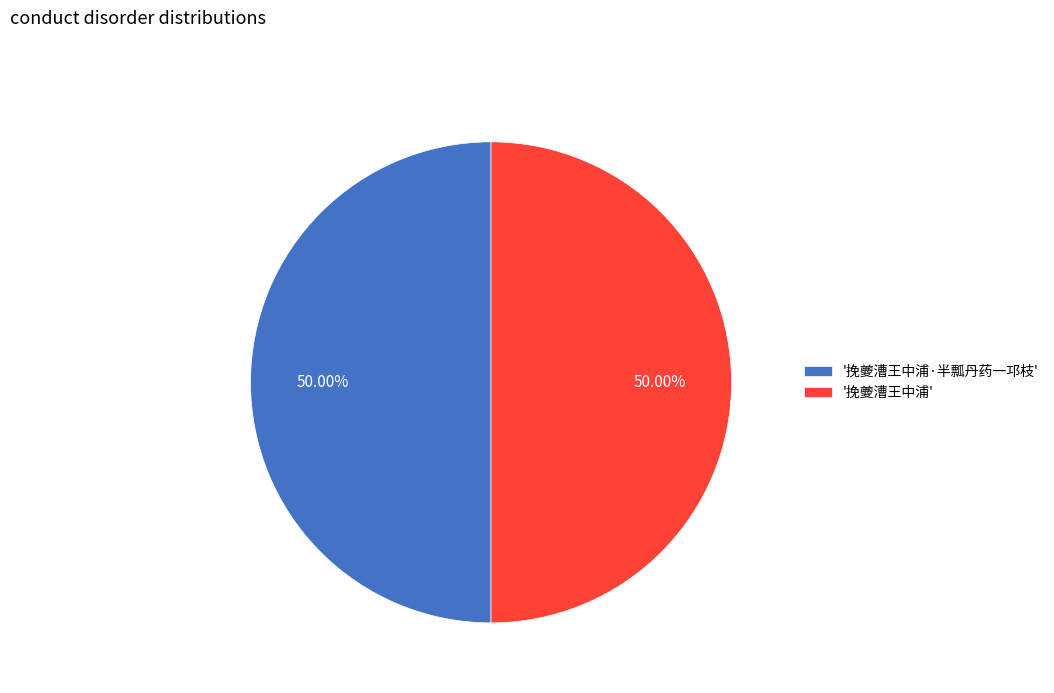

Approximately how many times larger is the value at '挽夔漕王中浦·半瓢丹药一邛枝' compared to '挽夔漕王中浦'?

1.0